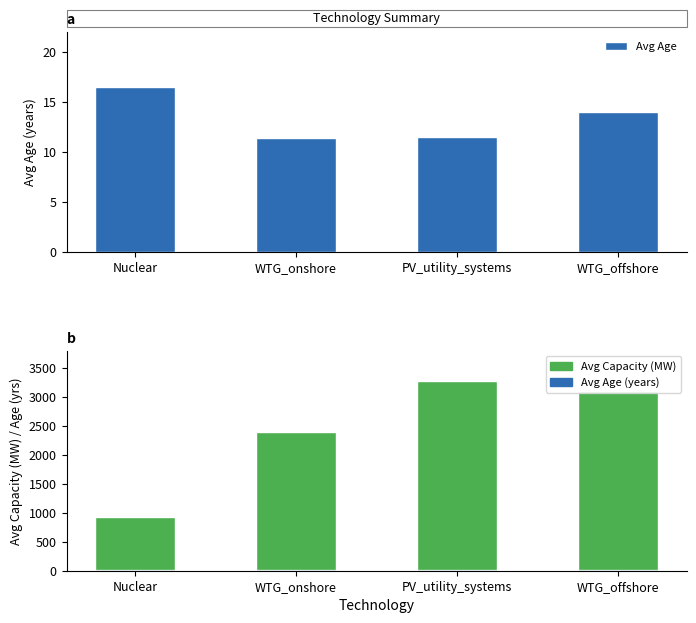

What is the greatest value displayed?

3268.8